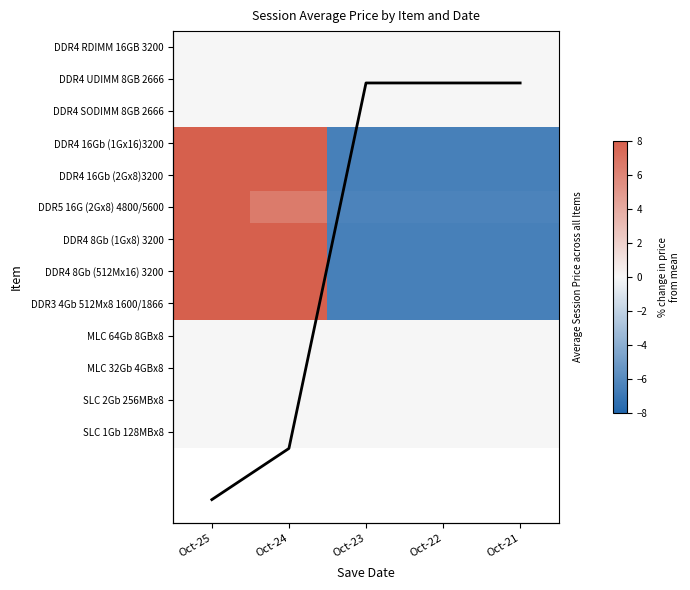

True or false: DDR4 8Gb (1Gx8) 3200 has a value of -6.5 at Oct-22.

True